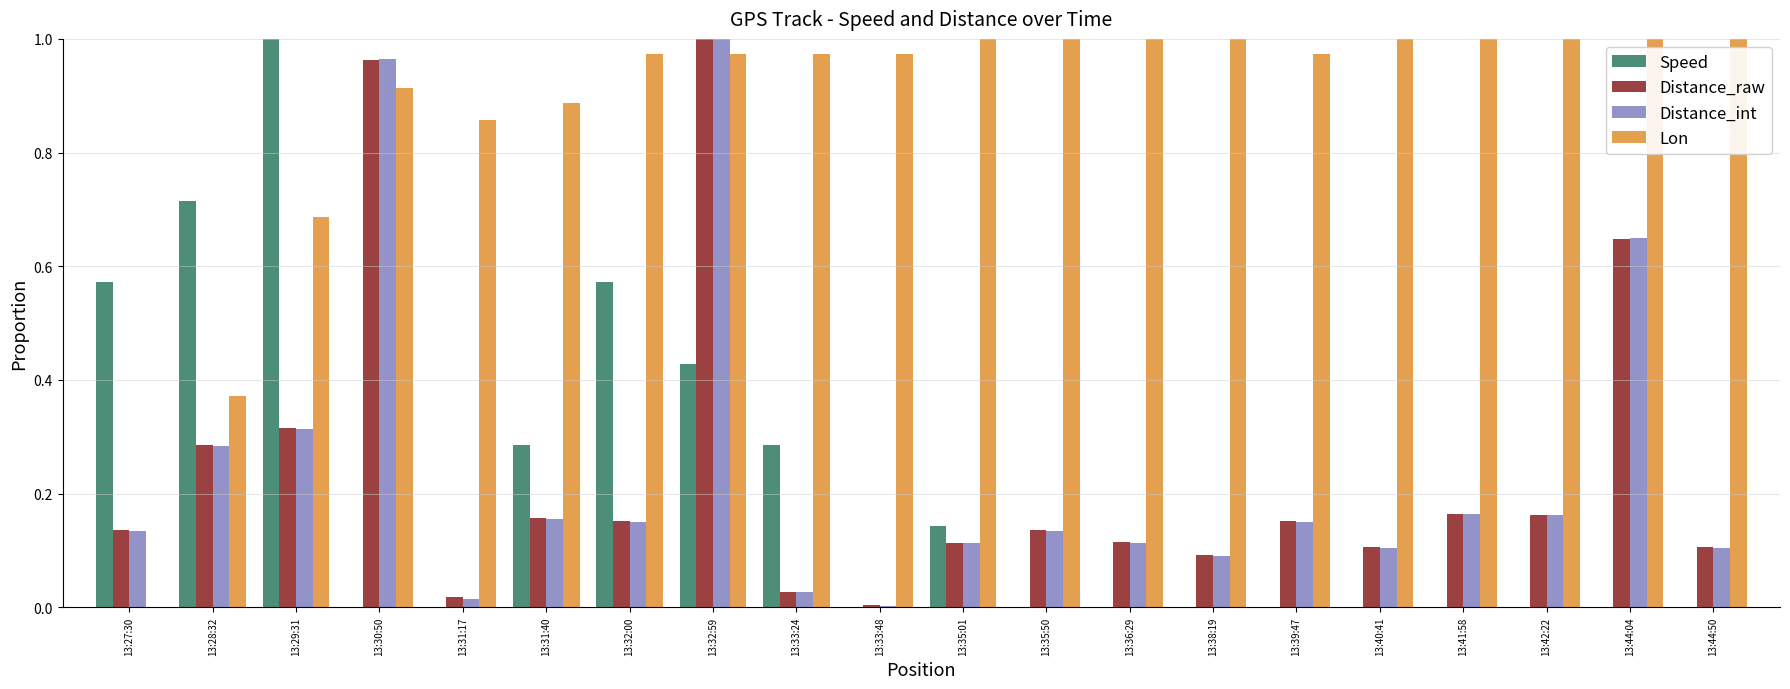

What is the total value across all series at 13:41:58?

1.3